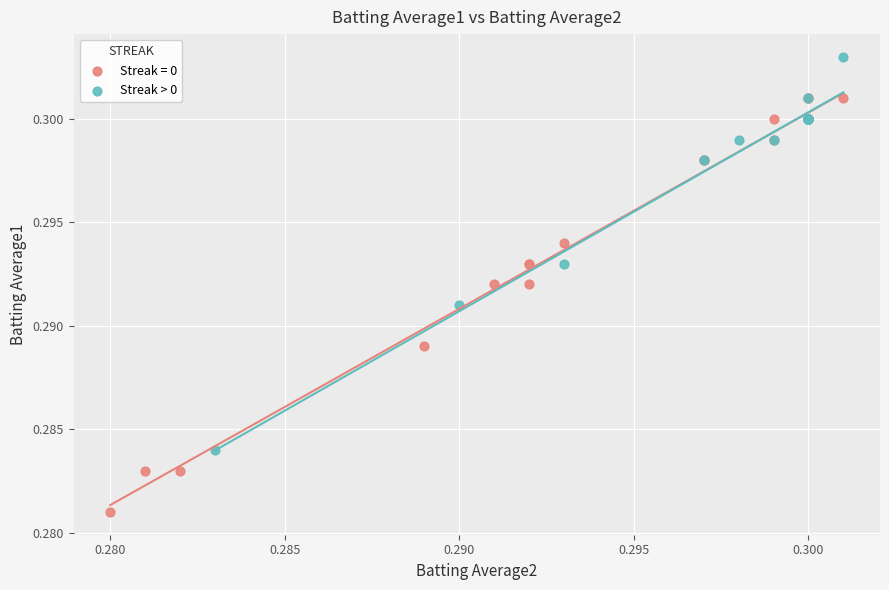

Which series reaches the minimum Y coordinate?

Streak = 0